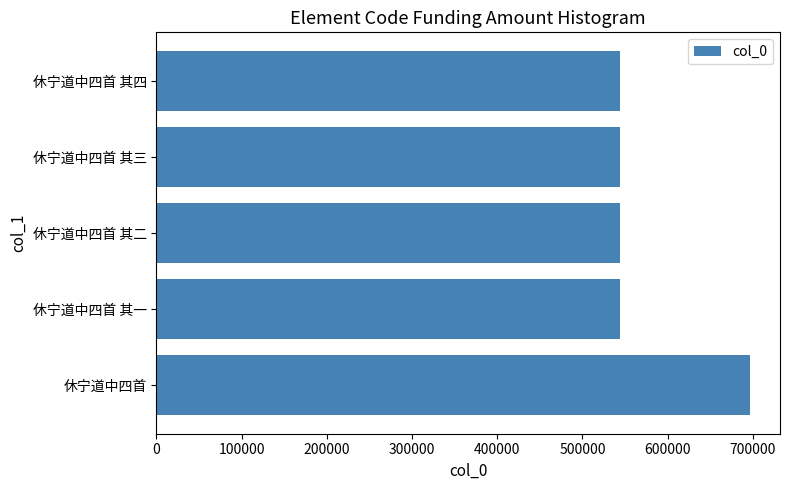

What is the value of the 5th bar from the top?

697009